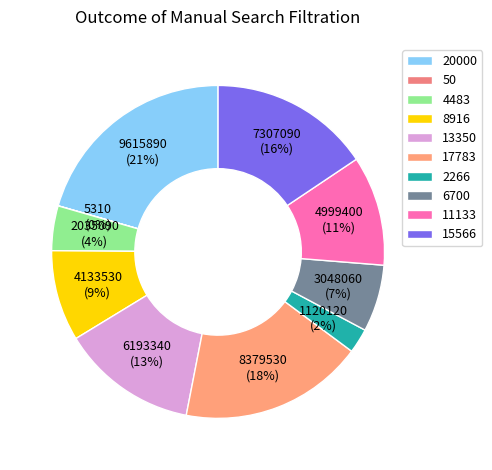

To the nearest percent, what portion does 6700 represent?

7%